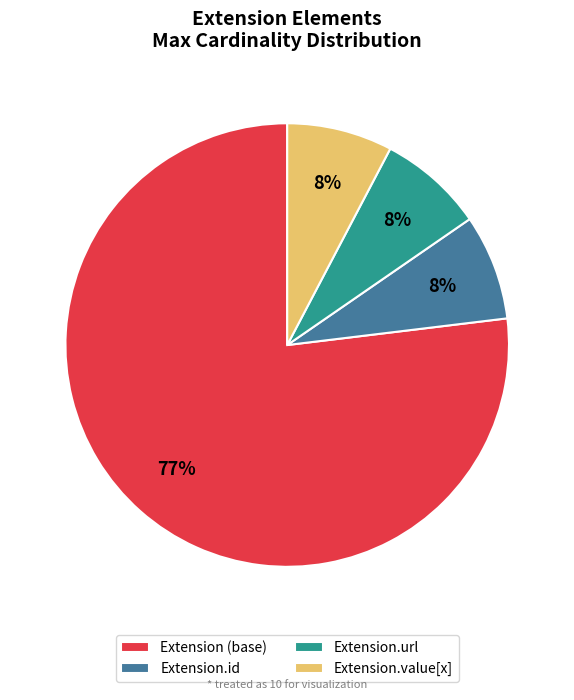

What is the majority slice?

Extension (base)